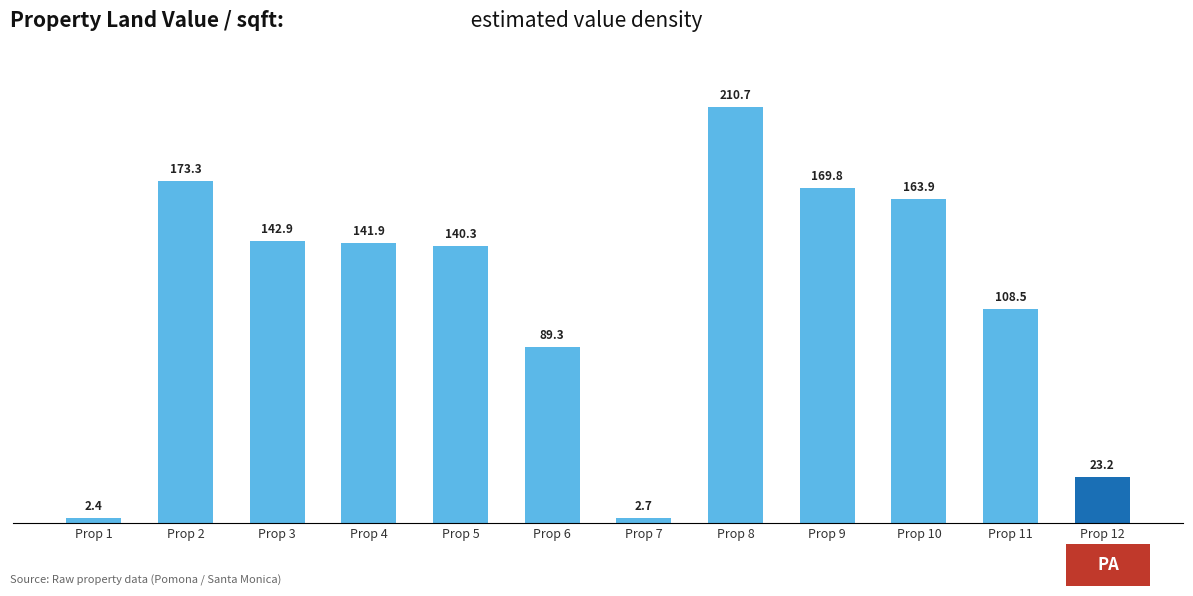

The value at Prop 11 is 27.2. True or false?

False